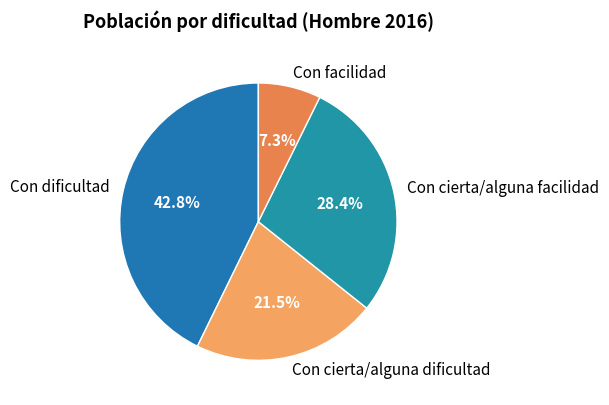

How many segments does this pie chart have?

4